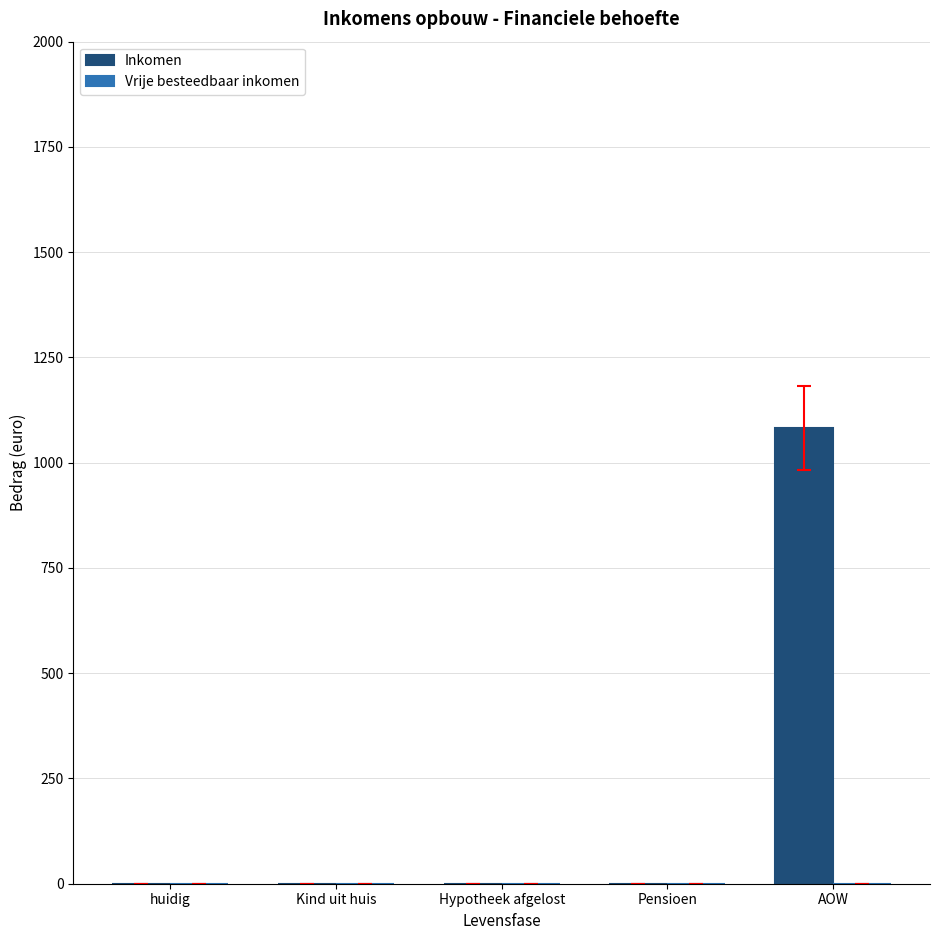

Count the number of categories in the chart.

5